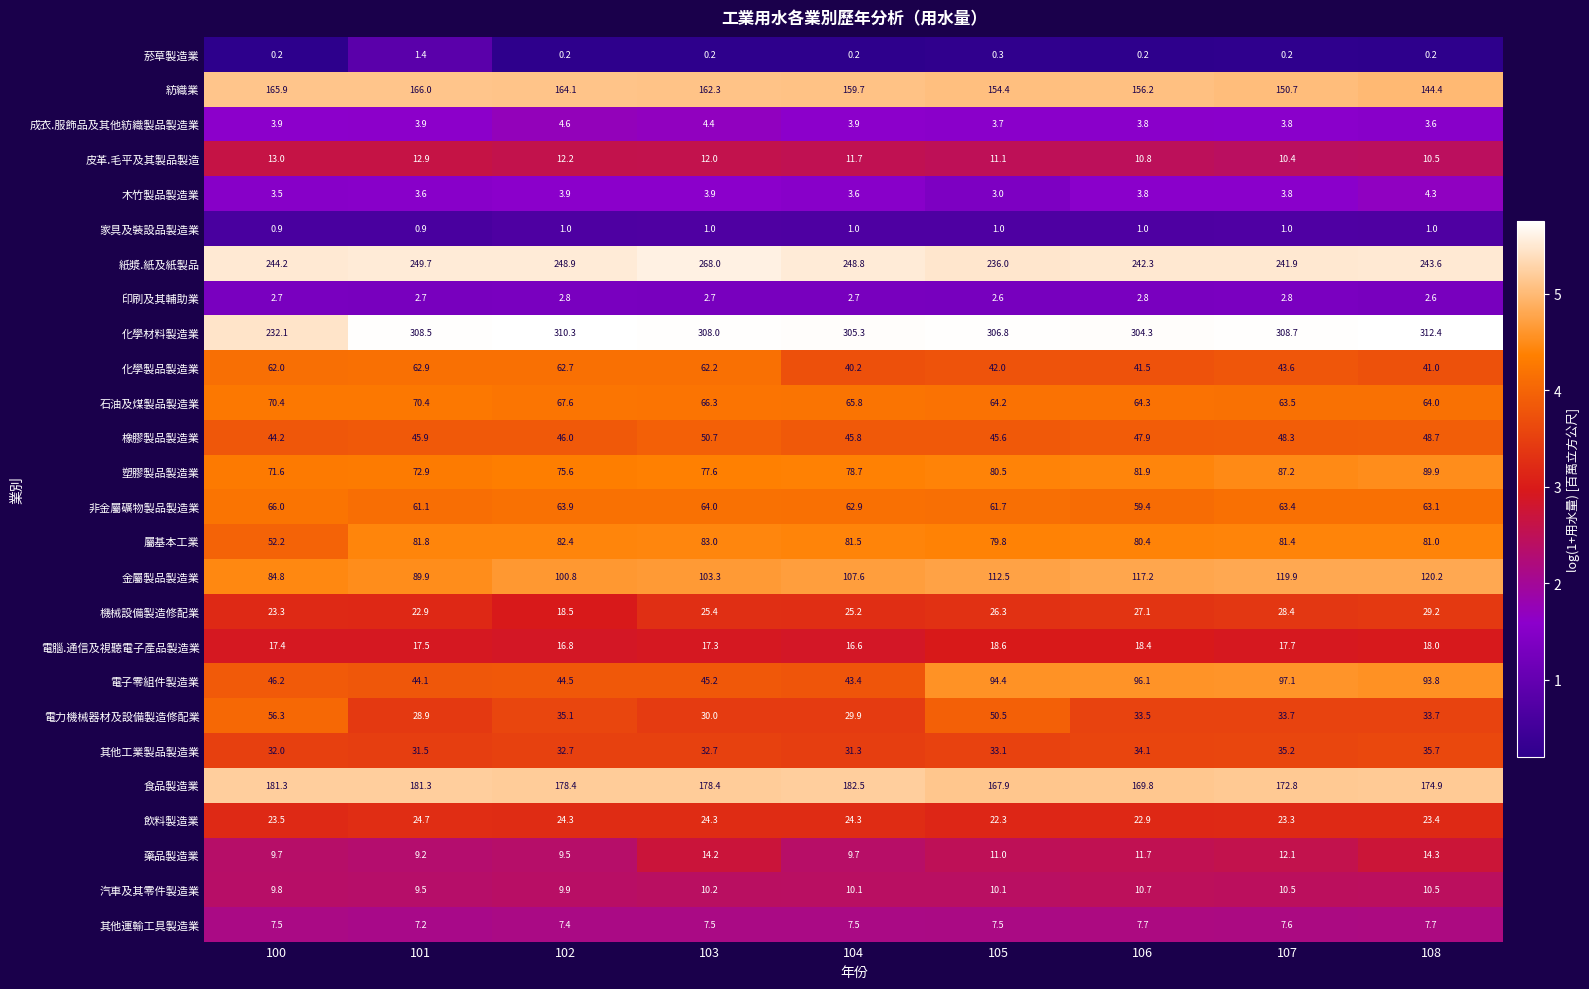

How many series are shown in this chart?

26